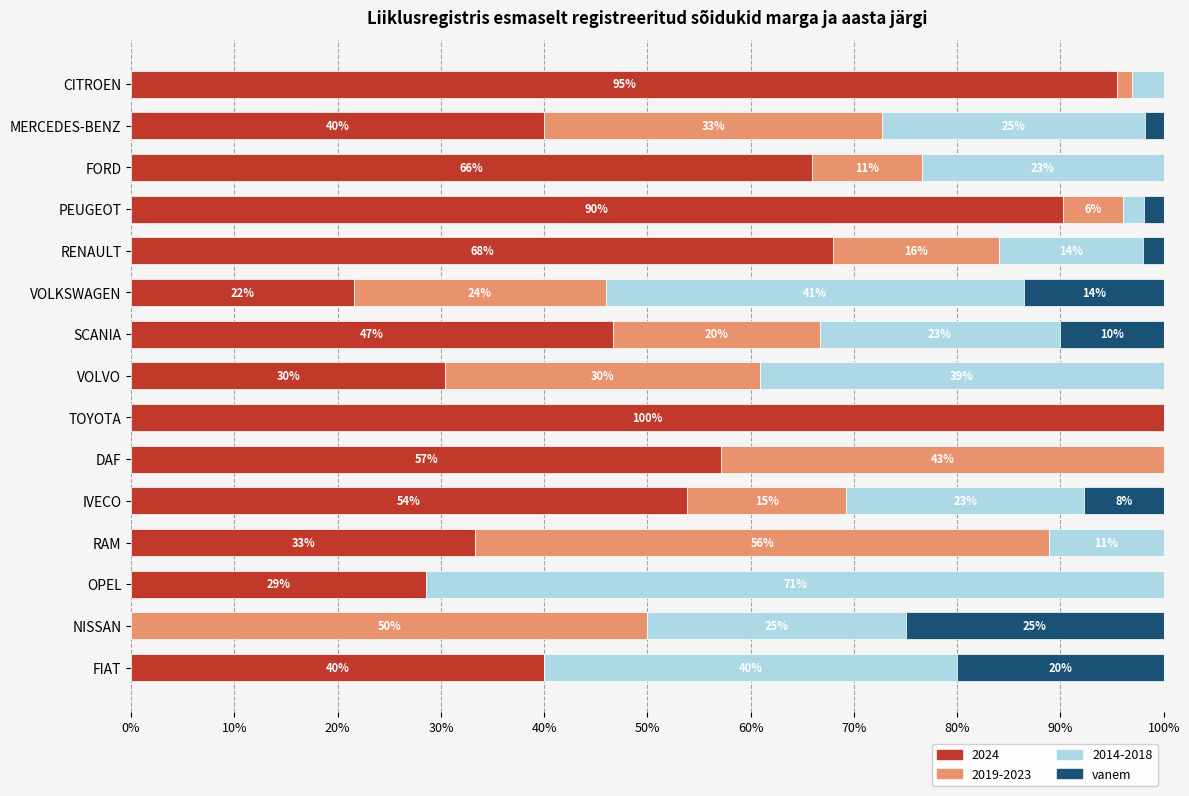

What are all the series names shown in the legend?

2024, 2019-2023, 2014-2018, vanem